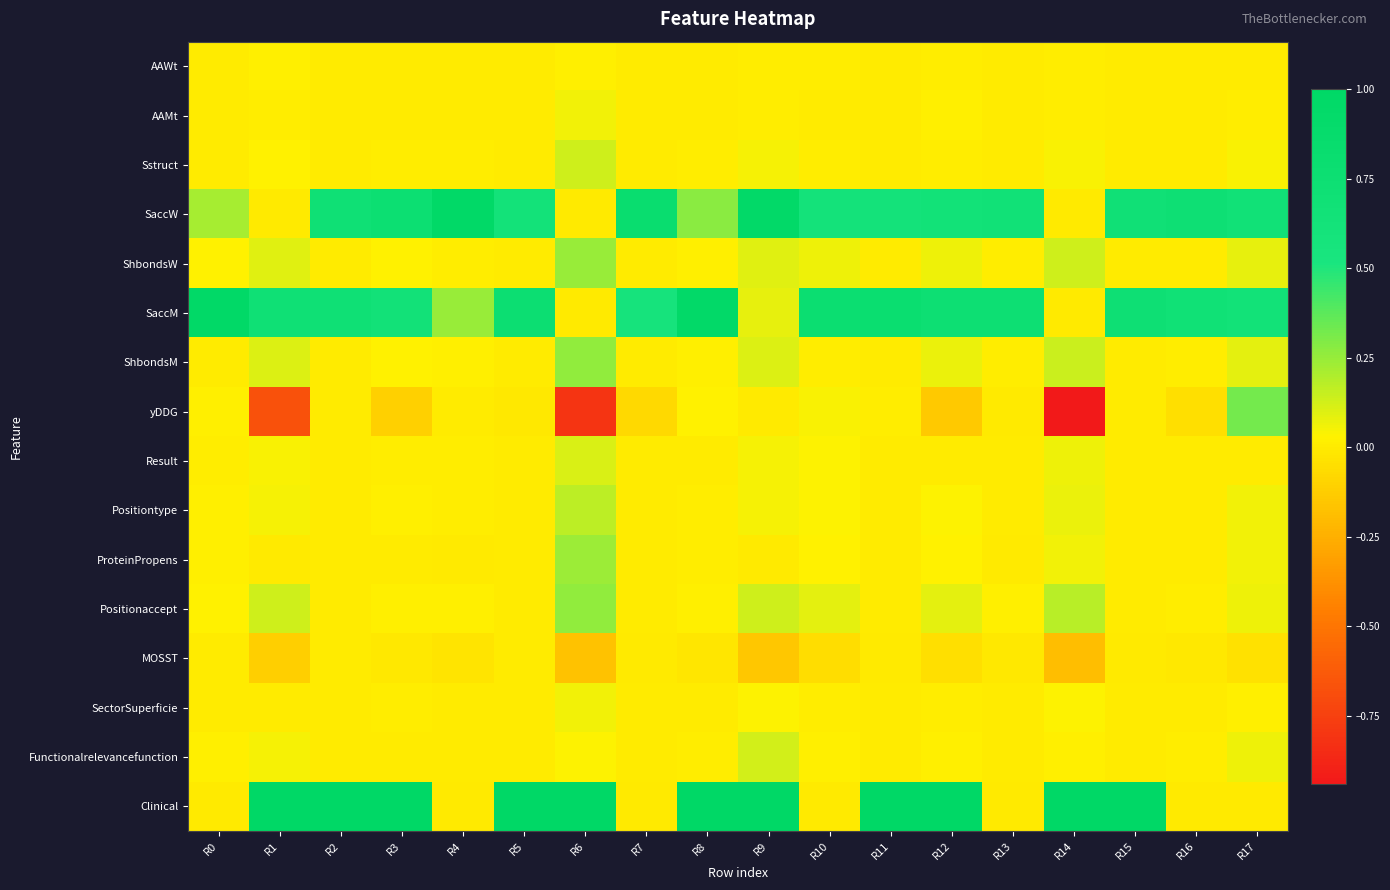

Between R2 and R1, which is larger?

R1